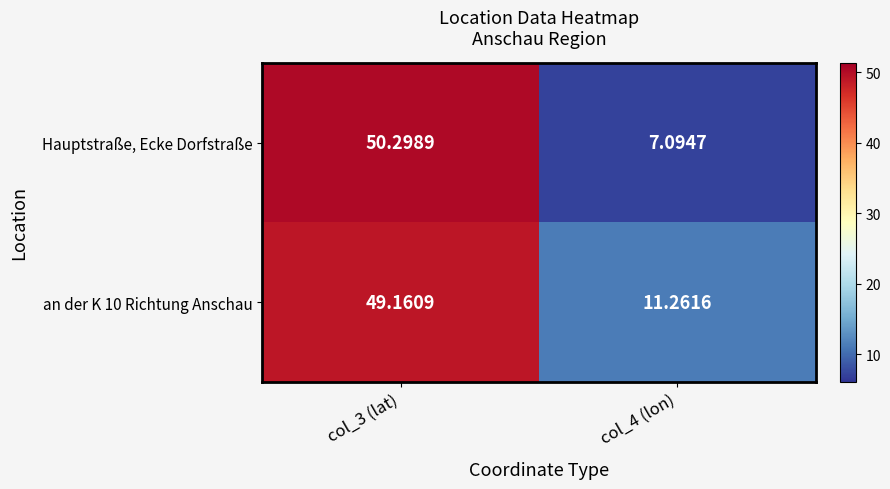

Which series has the largest range (max minus min)?

Hauptstraße, Ecke Dorfstraße